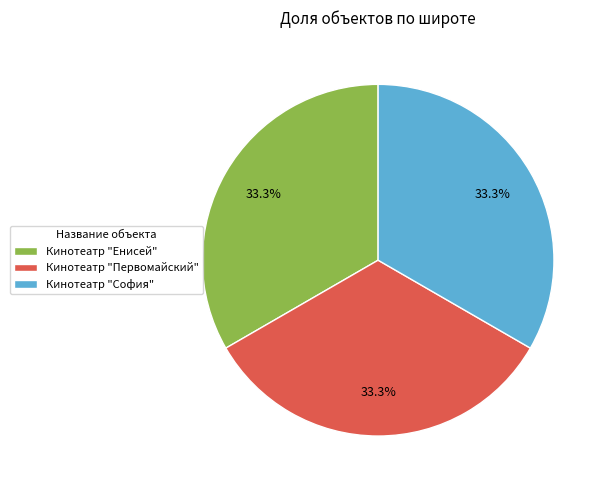

To the nearest percent, what percentage of the pie is Кинотеатр "Енисей"?

33%